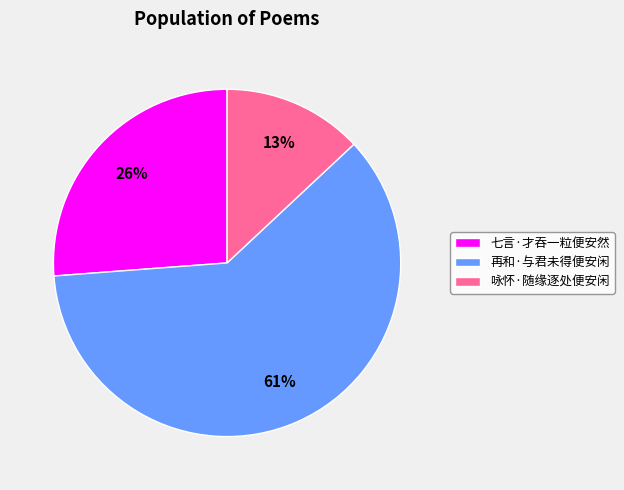

What is the smallest slice in the pie chart?

咏怀·随缘逐处便安闲